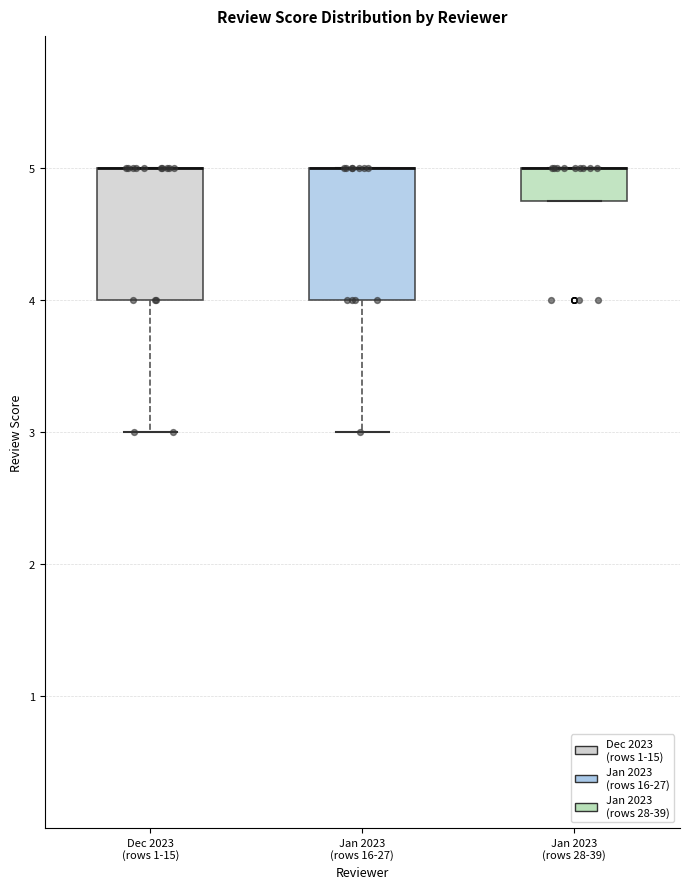

Reading left to right, transcribe this box plot: for each box, give where its median line is, the range the box spans, and where its two whiskers end, as read against the y-axis. The values are not printed on the chart, so give them approximately, as read against the axis.

Dec 2023 (rows 1-15): median 5.0 (drawn on the box's upper edge), box 4.0 to 5.0, whiskers 3.0 to 5.0
Jan 2023 (rows 16-27): median 5.0 (drawn on the box's upper edge), box 4.0 to 5.0, whiskers 3.0 to 5.0
Jan 2023 (rows 28-39): median 5.0 (drawn on the box's upper edge), box 4.8 to 5.0, whiskers 4.8 to 5.0